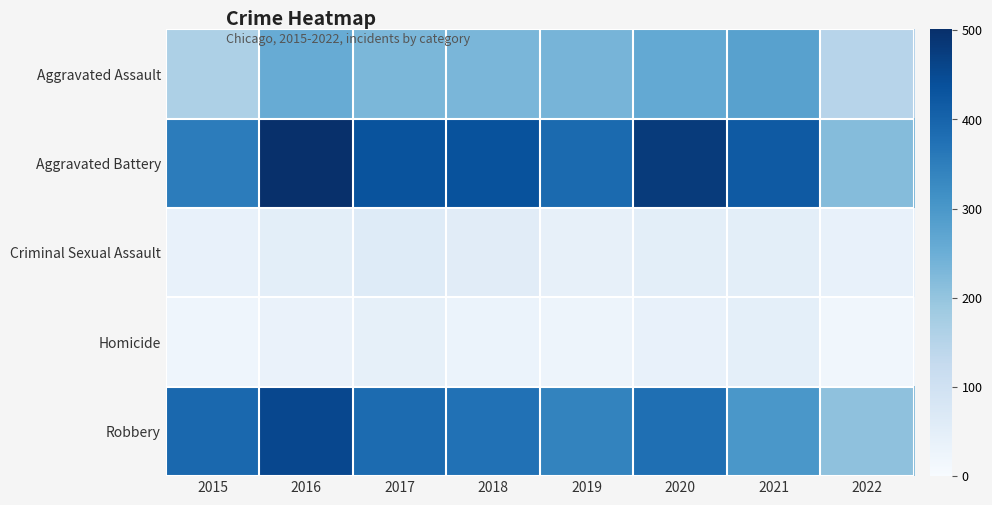

Which has a higher value, 2022 or 2019?

2019